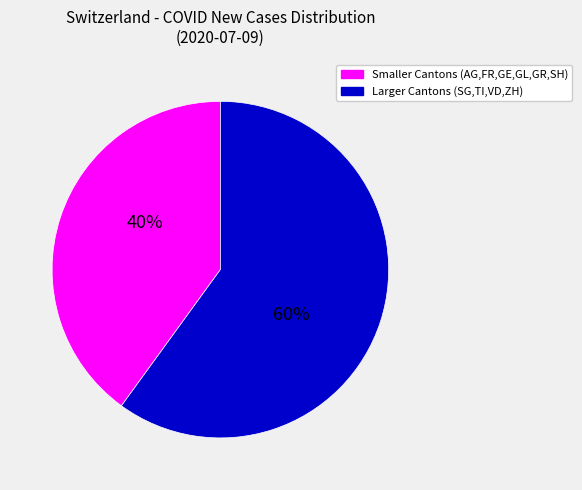

To the nearest percent, what is the difference between the largest and smallest slice percentages?

20%